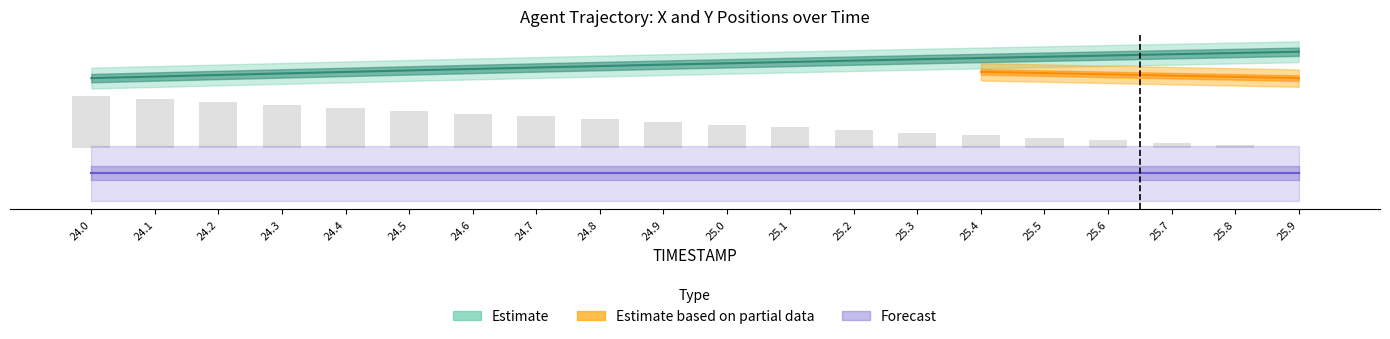

Count the number of categories in the chart.

20